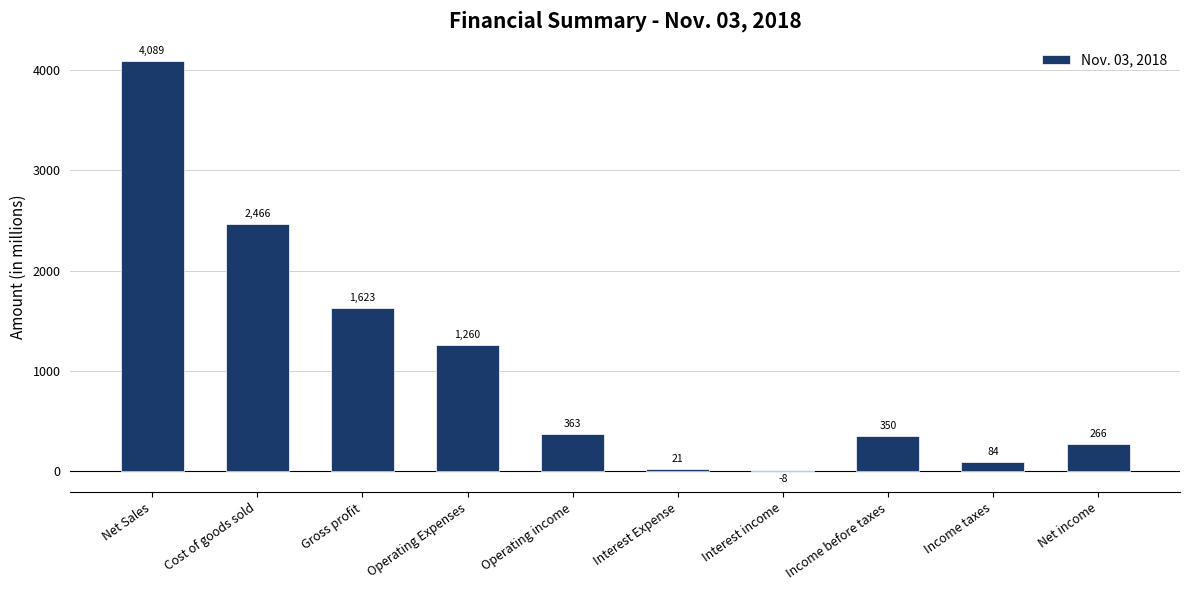

The chart shows a value of 363 at Operating income. True or false?

True